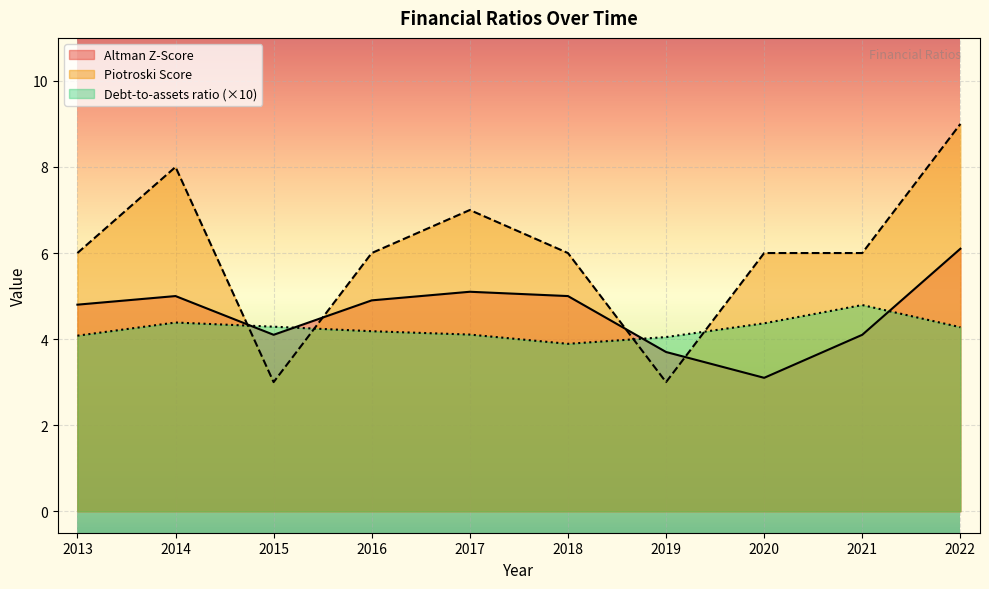

Rank the series by their maximum value, from lowest to highest.

Debt-to-assets ratio (×10), Altman Z-Score, Piotroski Score